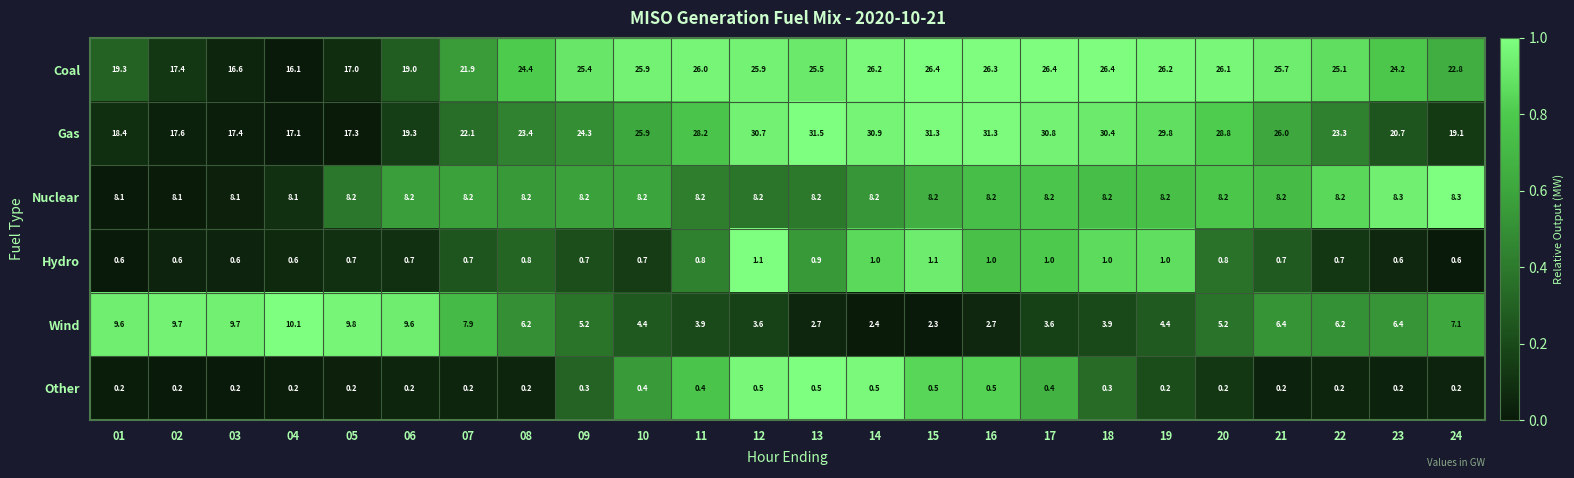

What is the sum of the Coal values at 08 and 01?

43.7